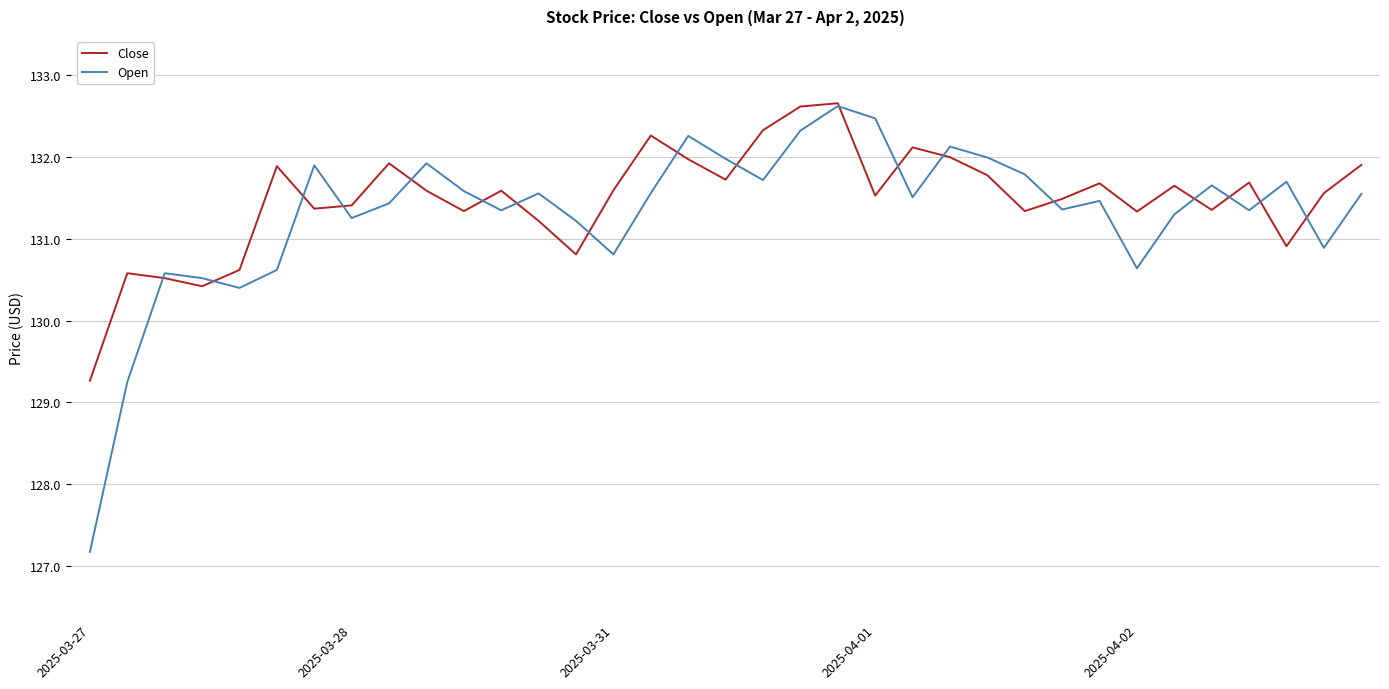

What is the greatest value displayed?

132.7